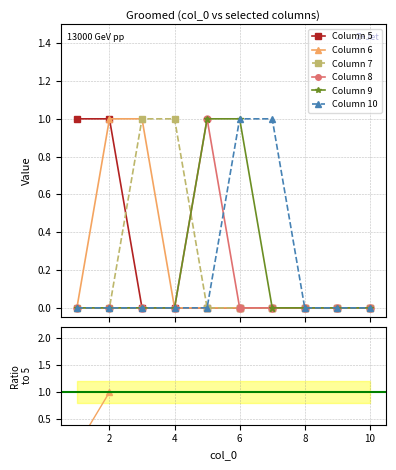

At which category does 8 reach its first local peak?

5